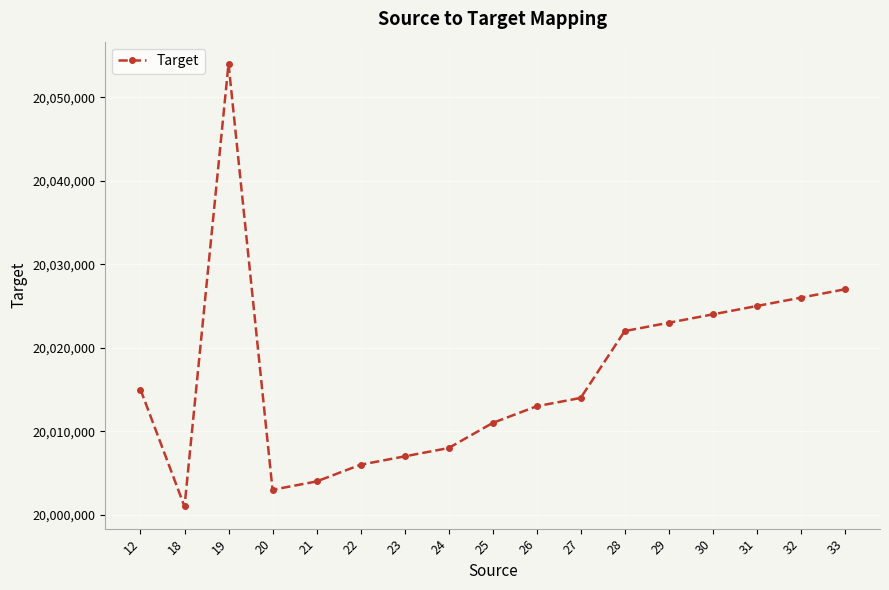

List the labels in order of value, smallest first.

18, 20, 21, 22, 23, 24, 25, 26, 27, 12, 28, 29, 30, 31, 32, 33, 19